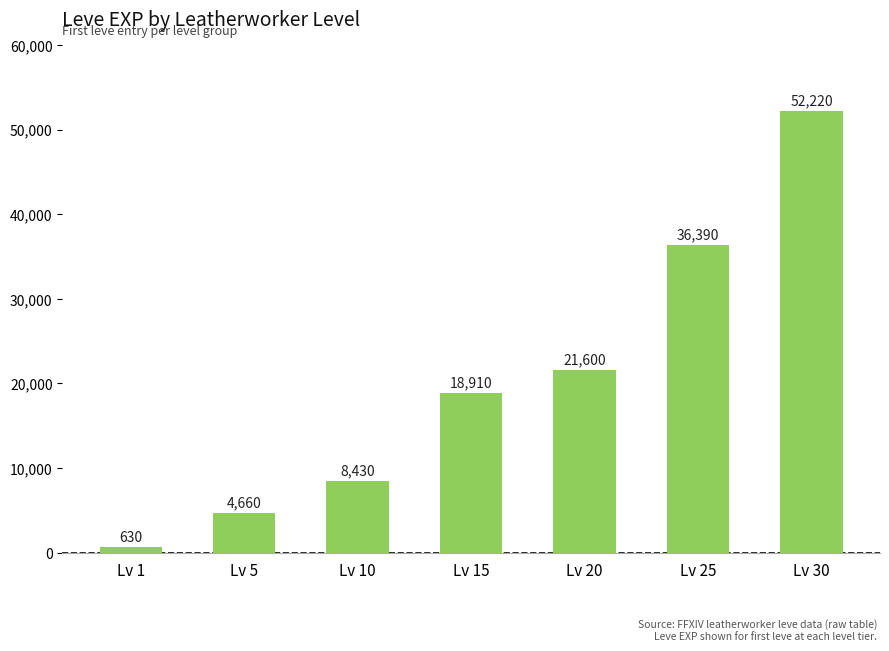

What is the value of the 7th bar from the left?

52220